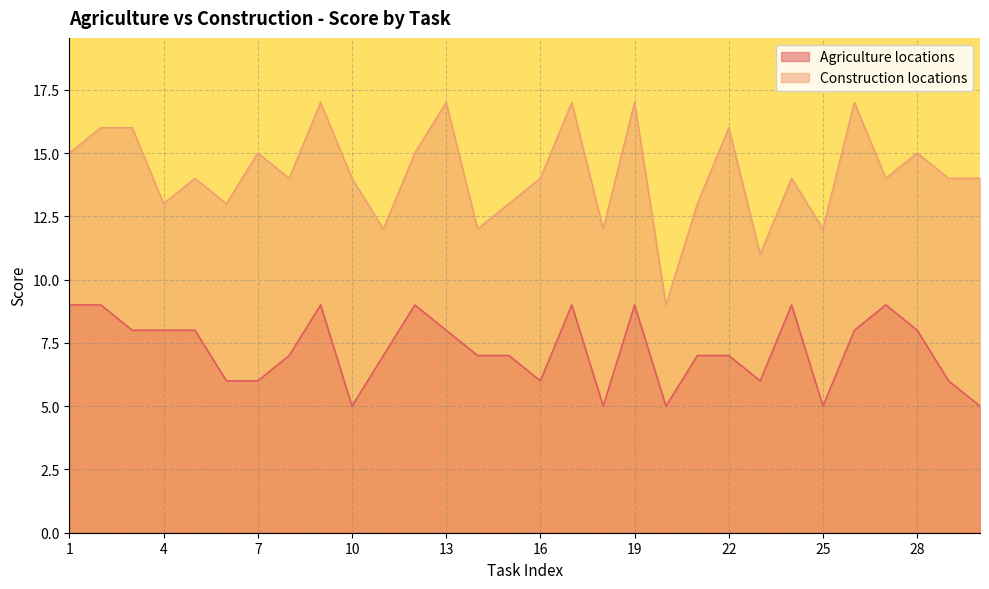

How many values exceed 7?

14